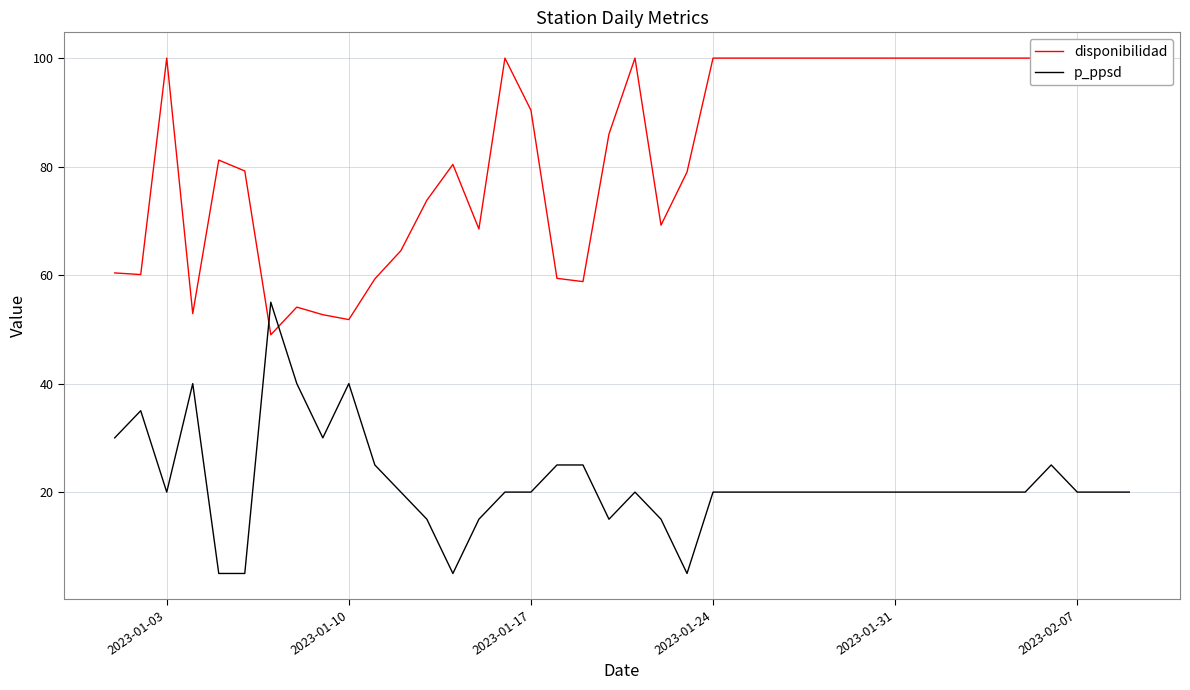

What is the lowest value of the p_ppsd series?

5